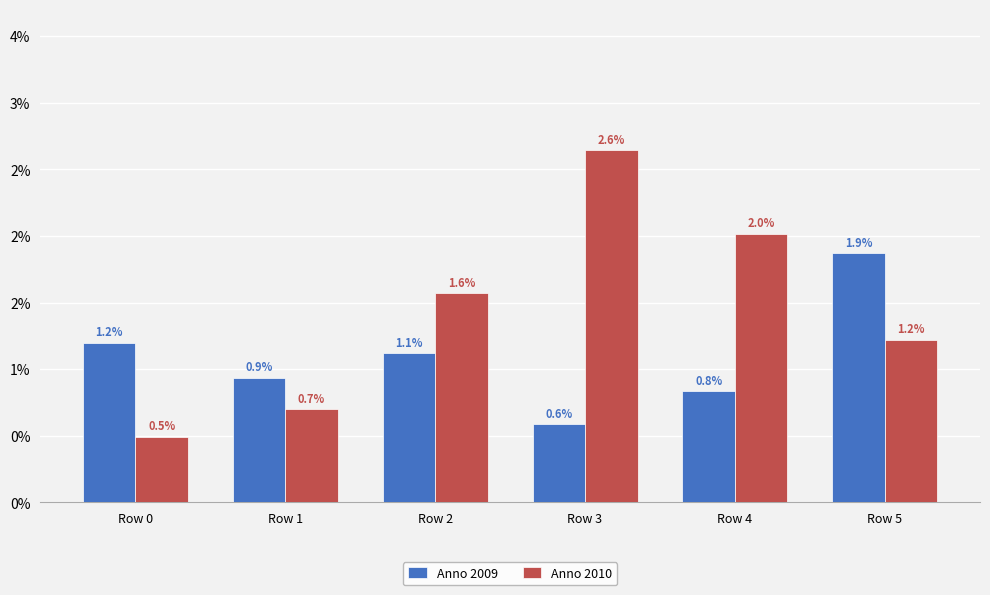

List the series in order of their peak value, highest first.

Anno 2010, Anno 2009